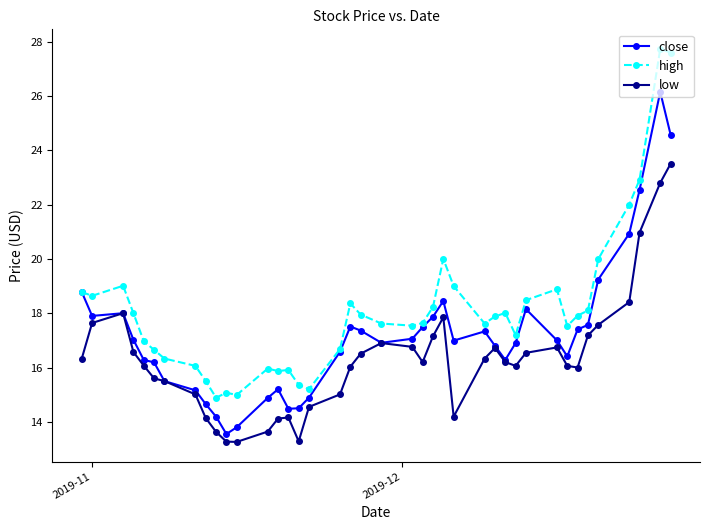

What is the difference between the second highest and second lowest values in the low series?

9.5